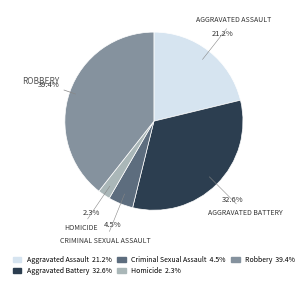

Do Robbery and Homicide together represent more than half of the pie?

No